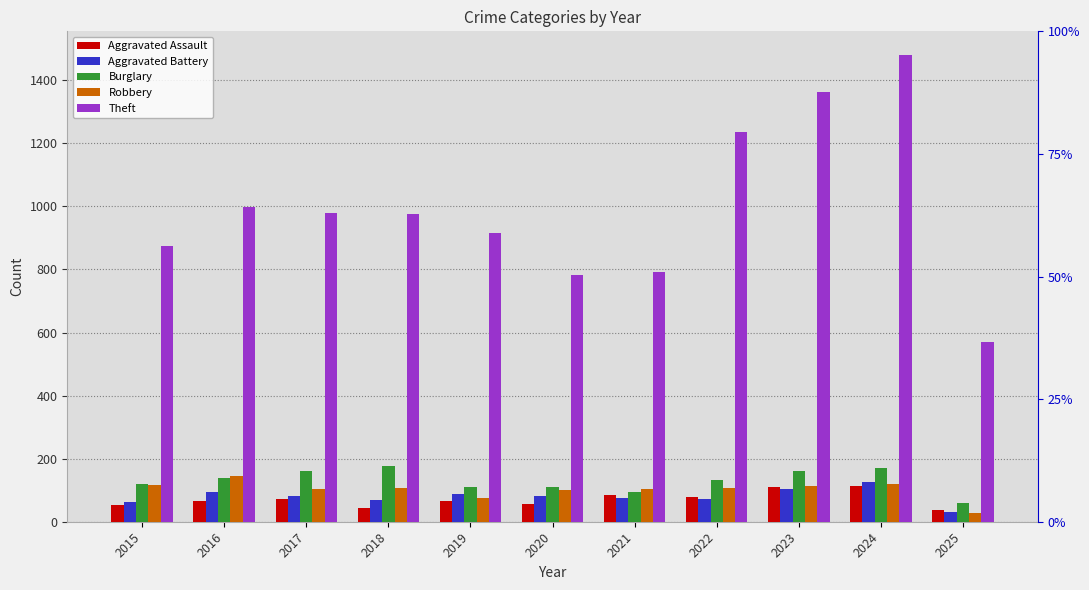

The Aggravated Battery series shows 31 at 2025. True or false?

True